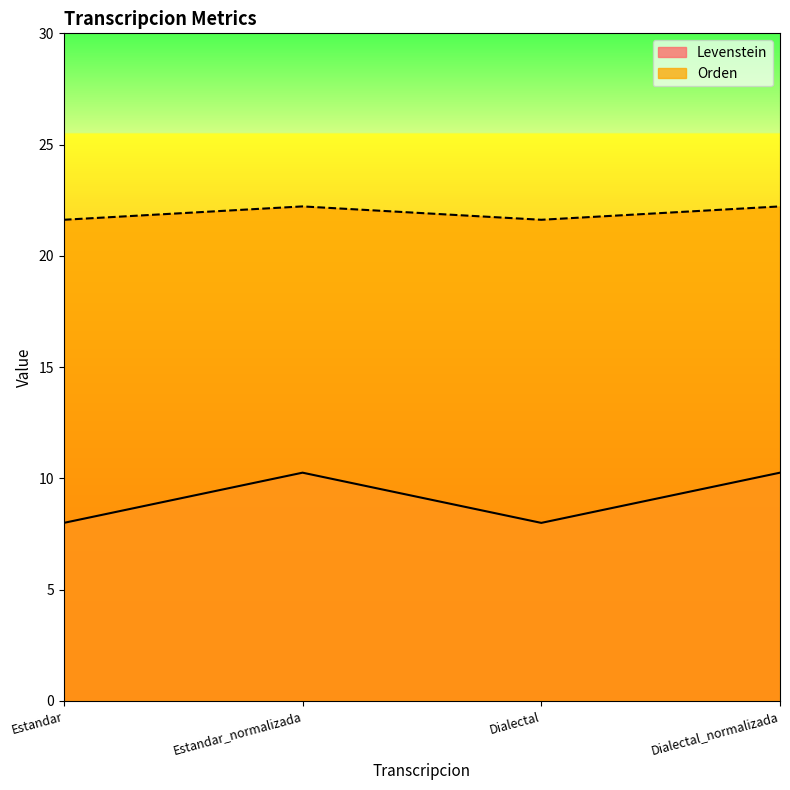

Which series changed the most between Estandar_normalizada and Dialectal_normalizada?

Levenstein